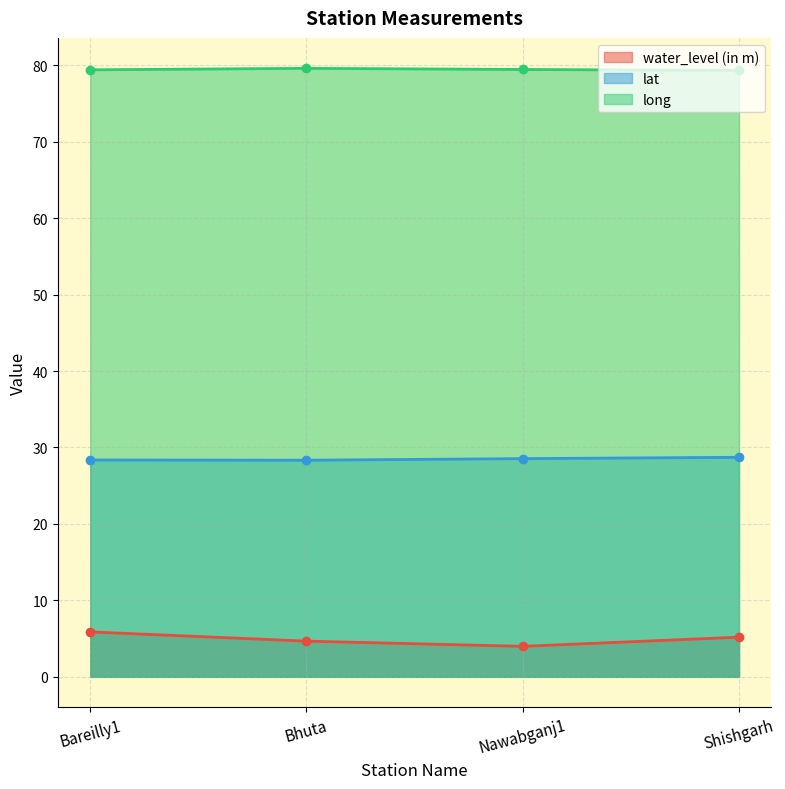

Reading left to right, extract all data points from this chart.

water_level (in m): 5.9	4.7	4.0	5.2
lat: 28.4	28.3	28.5	28.7
long: 79.4	79.6	79.4	79.3